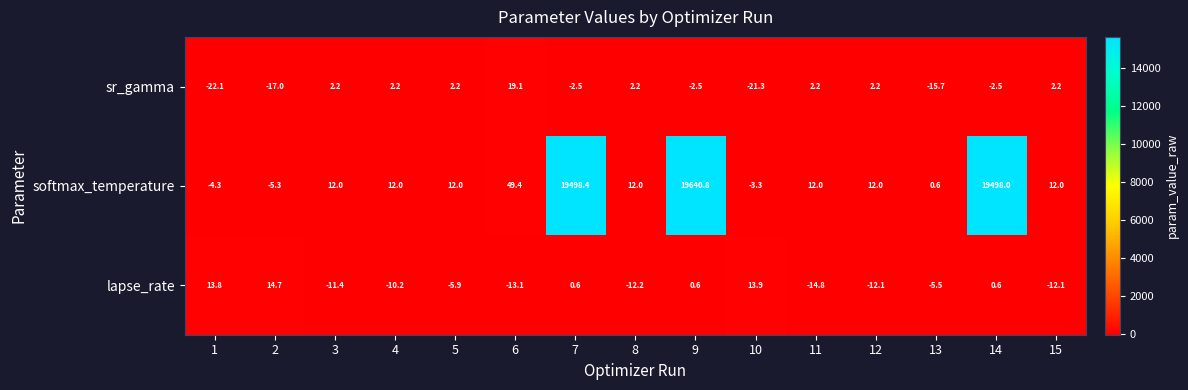

Which category has the highest value across all series?

9